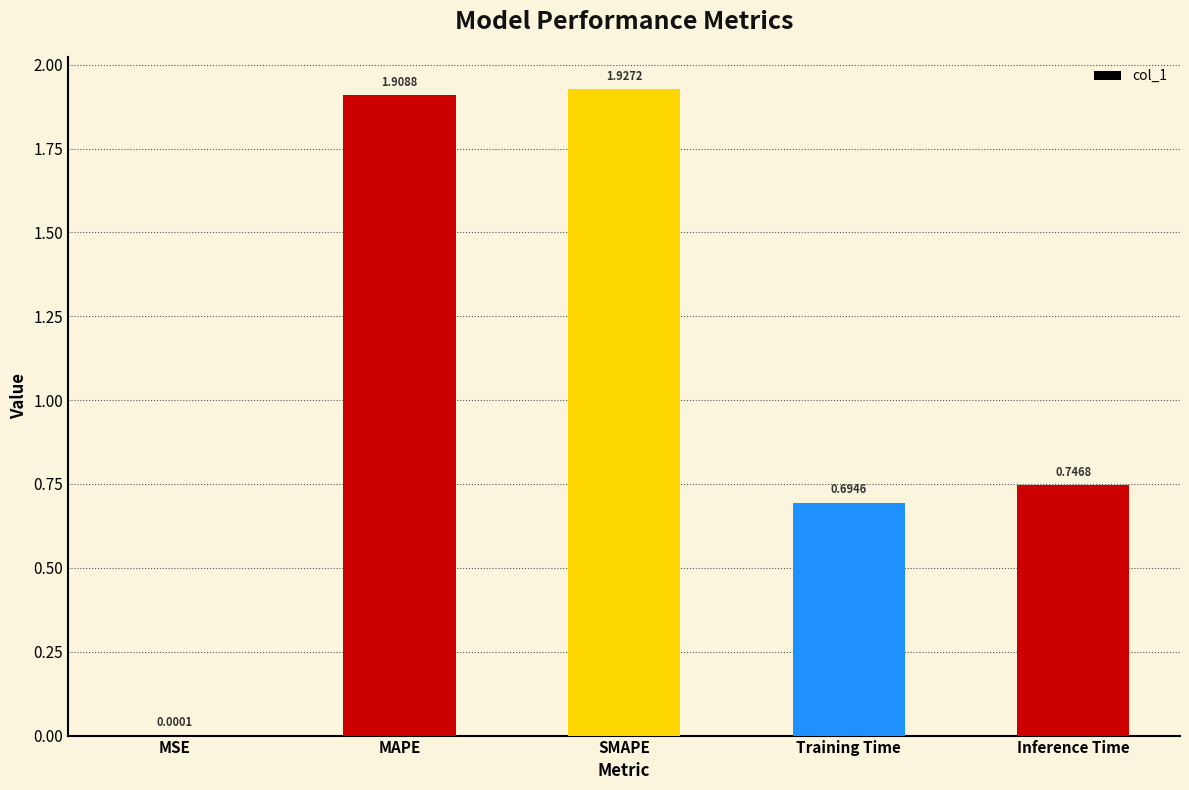

Where is the data nearest to the value 0?

MSE